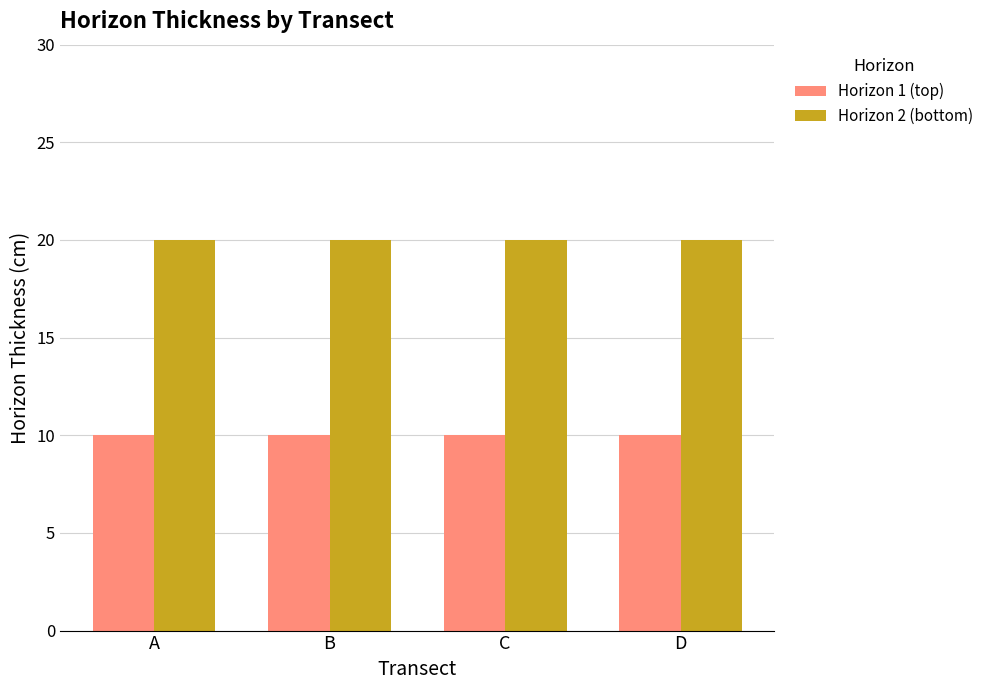

What is the sum of all Horizon 1 (top) values?

40